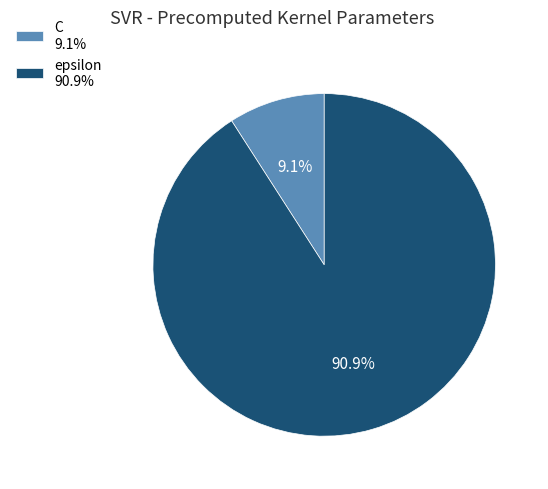

Combined, what portion of the pie is epsilon and C?

100.0%